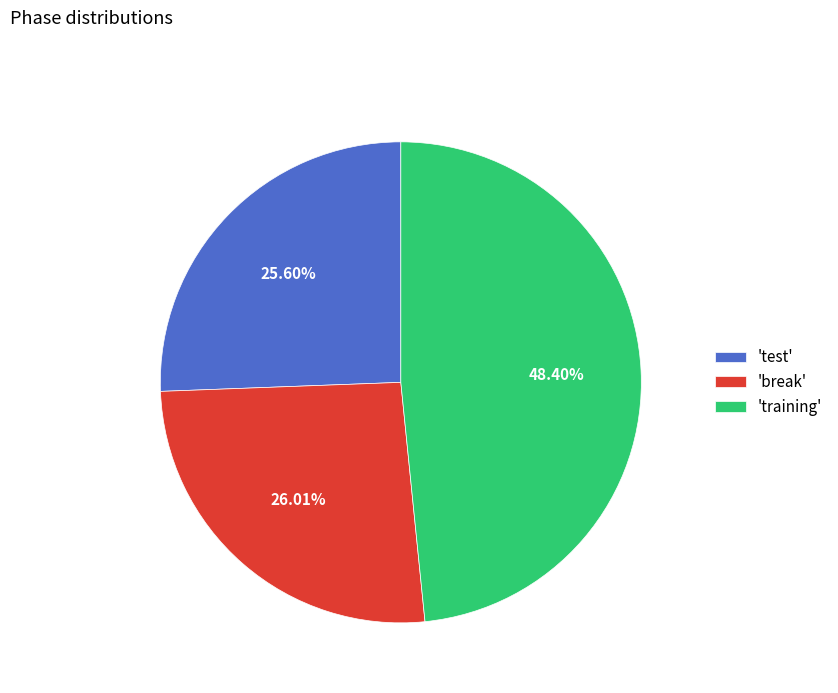

Which category has the biggest portion of the pie?

'training'